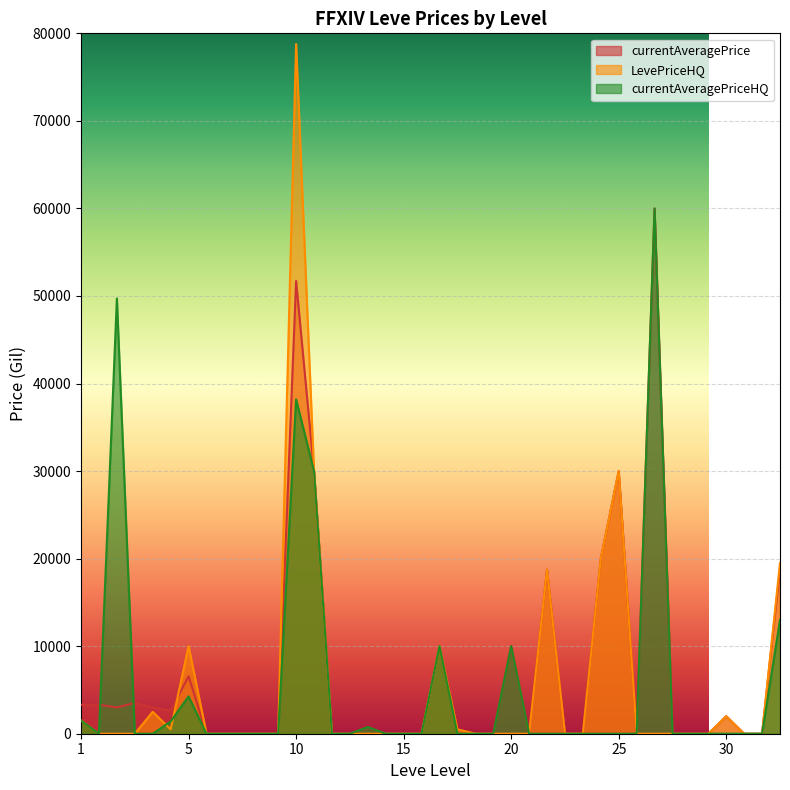

How many series are shown in this chart?

3